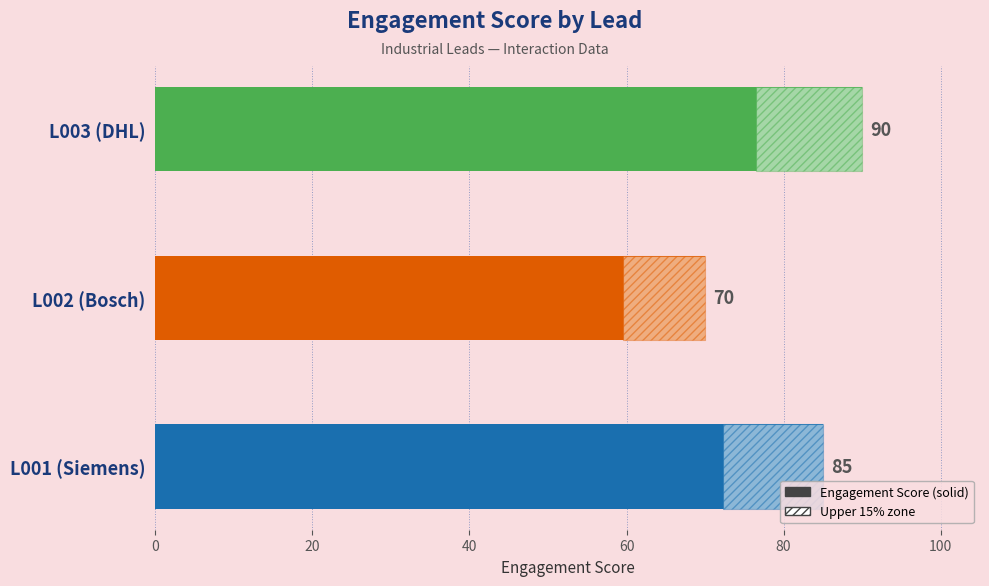

Where does the data first go above 85?

L003 (DHL)